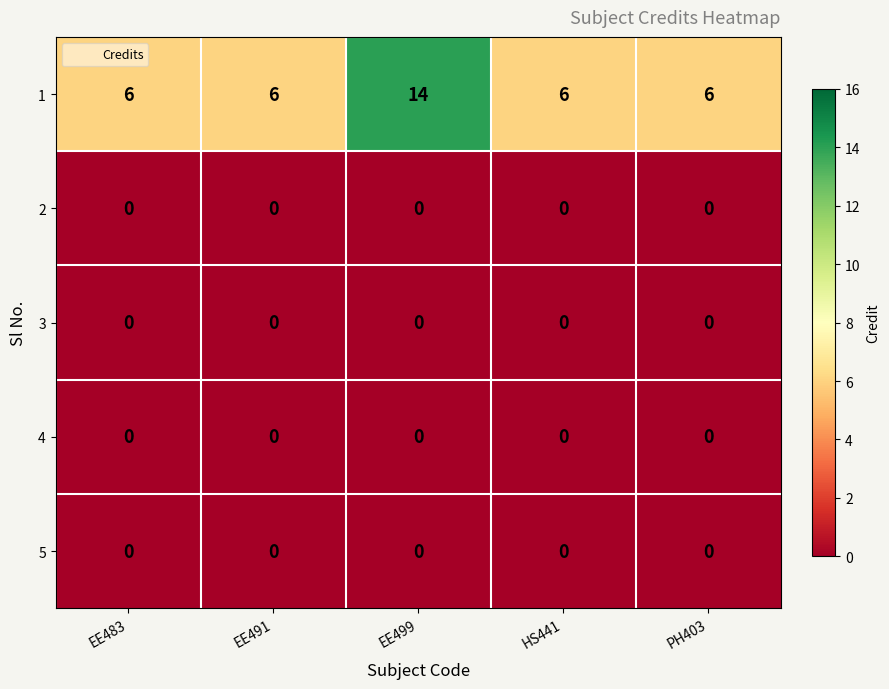

At how many categories does at least one series exceed 5?

5